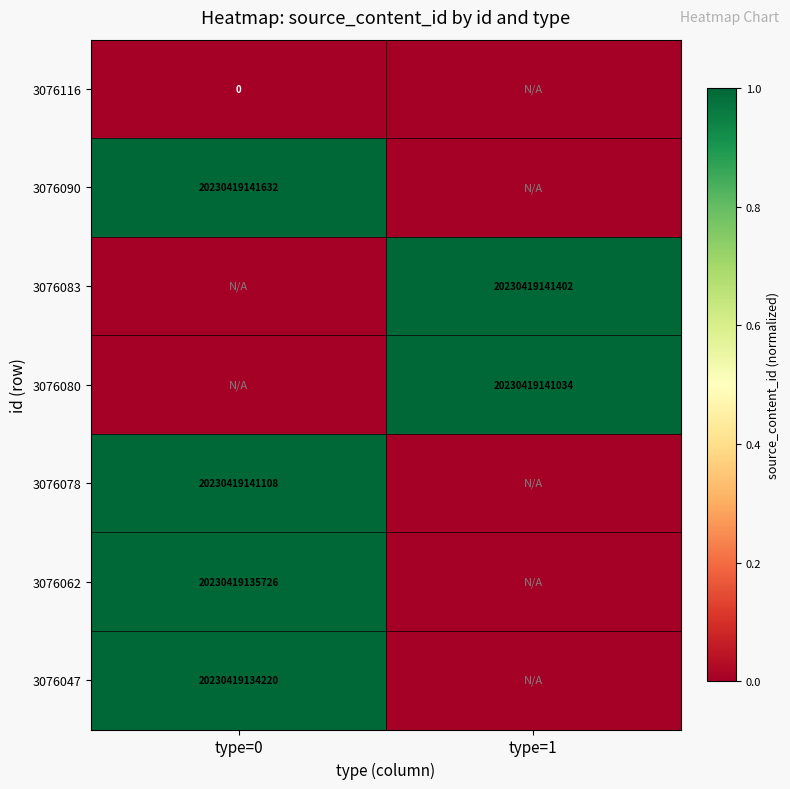

At which category does the chart reach its minimum across all series?

type=0